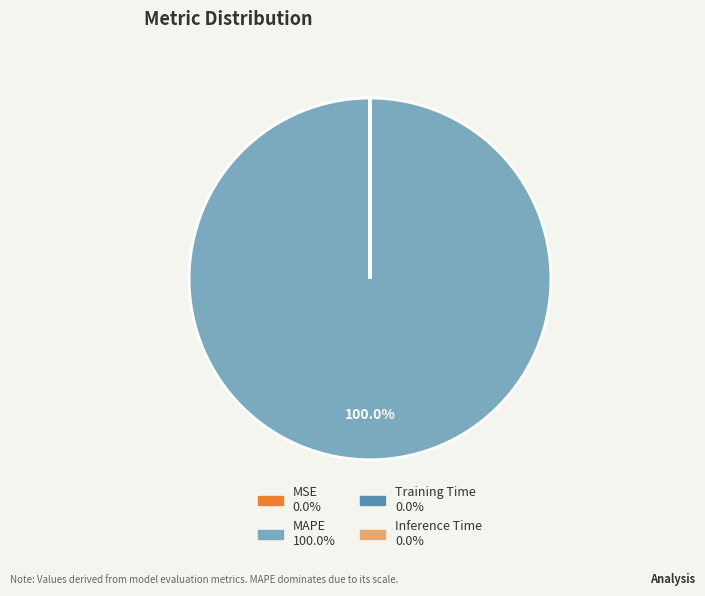

Which slice is the largest?

MAPE